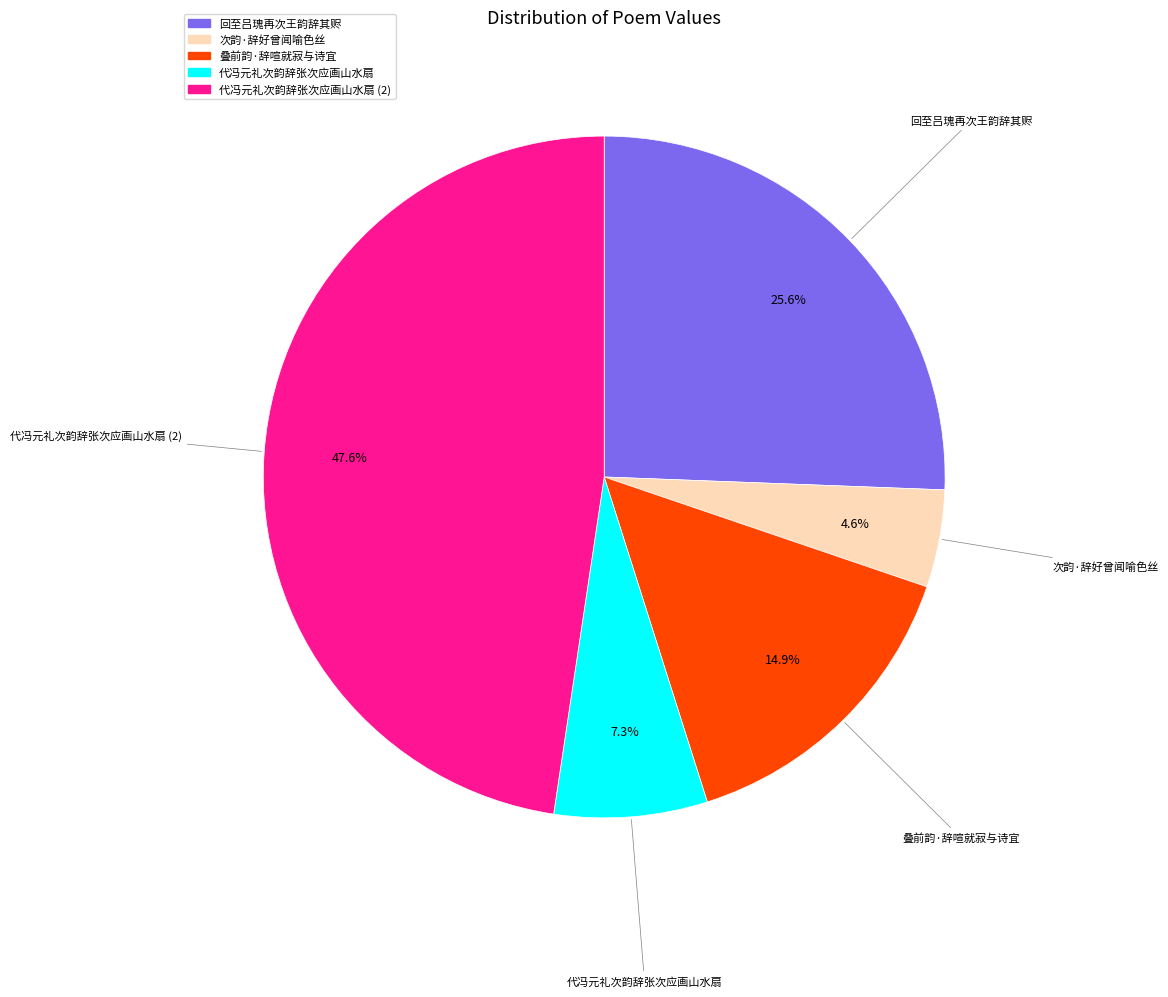

Does any single category account for the majority?

No